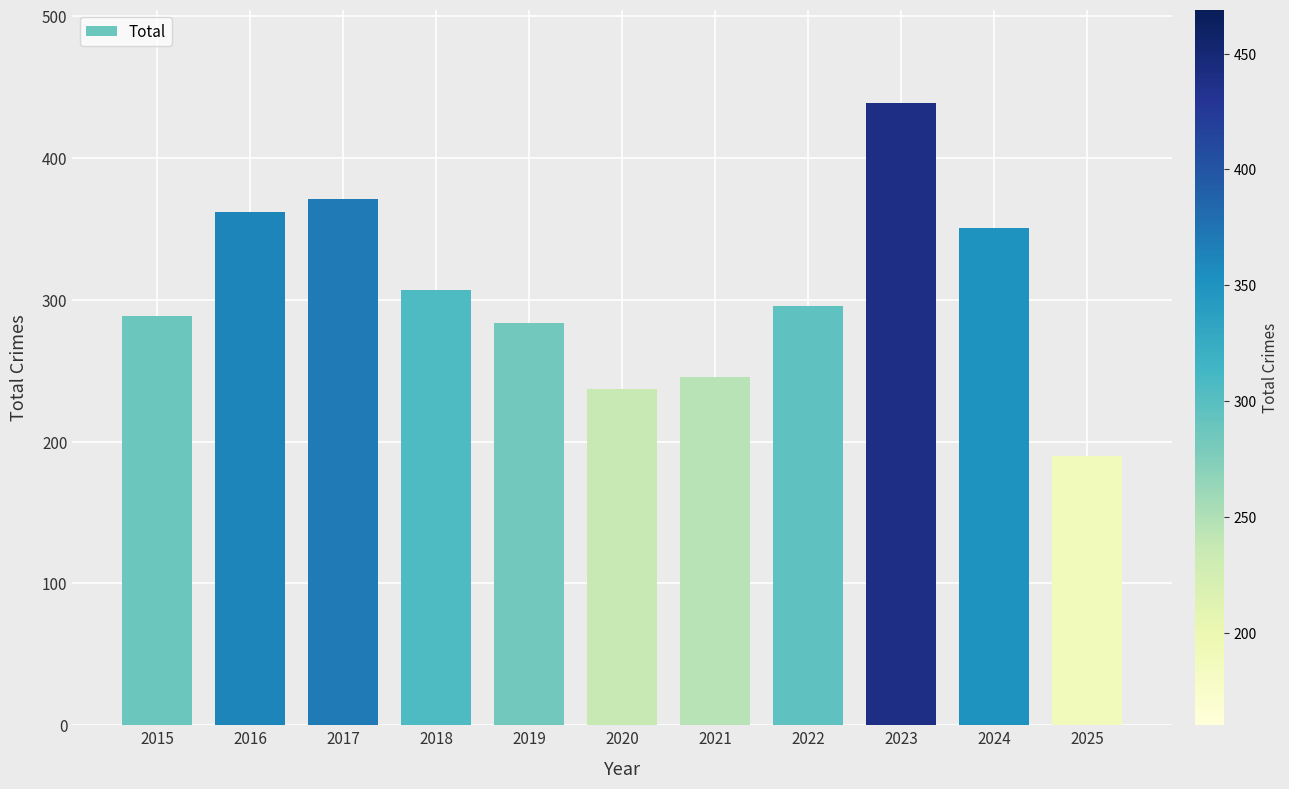

List the labels in order of value, largest first.

2023, 2017, 2016, 2024, 2018, 2022, 2015, 2019, 2021, 2020, 2025